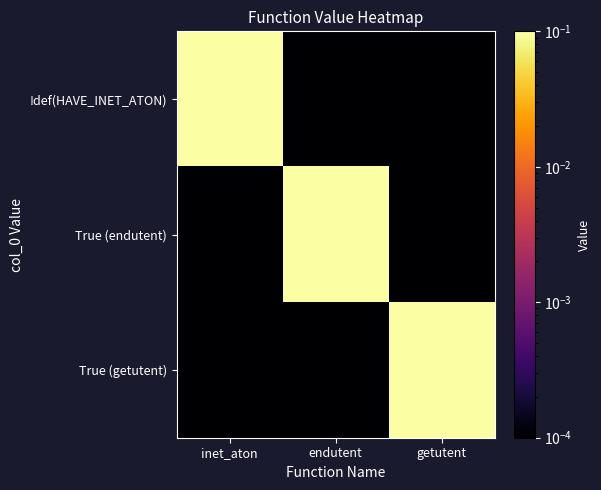

Reading left to right, extract all data points from this chart.

!def(HAVE_INET_ATON): inet_aton=2.0	endutent=0.0	getutent=0.0
True (endutent): inet_aton=0.0	endutent=2.0	getutent=0.0
True (getutent): inet_aton=0.0	endutent=0.0	getutent=2.0